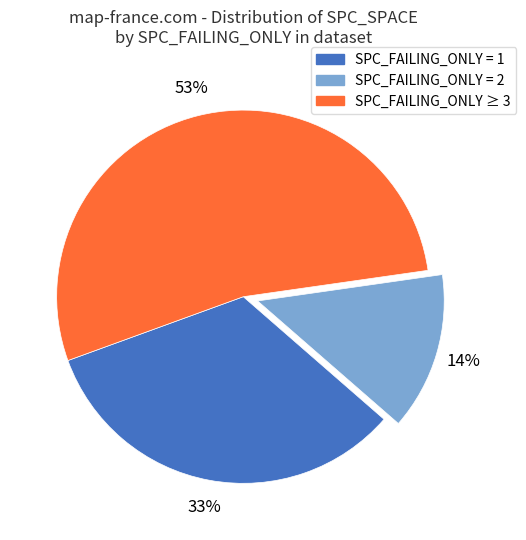

Is it true that SPC_FAILING_ONLY = 1 is 38% of the pie?

False